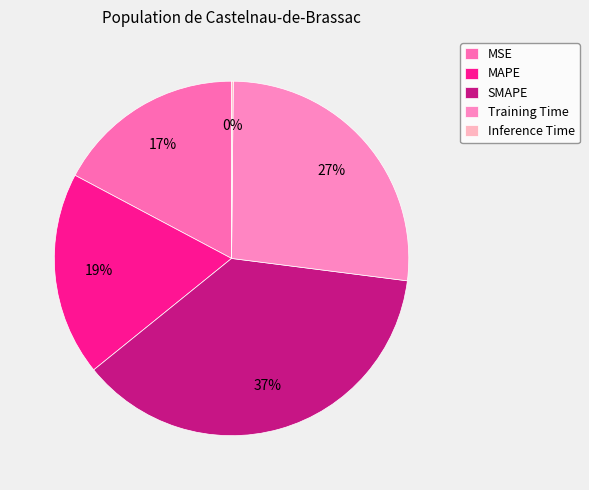

What is the change in value from MSE to SMAPE?

+1.1